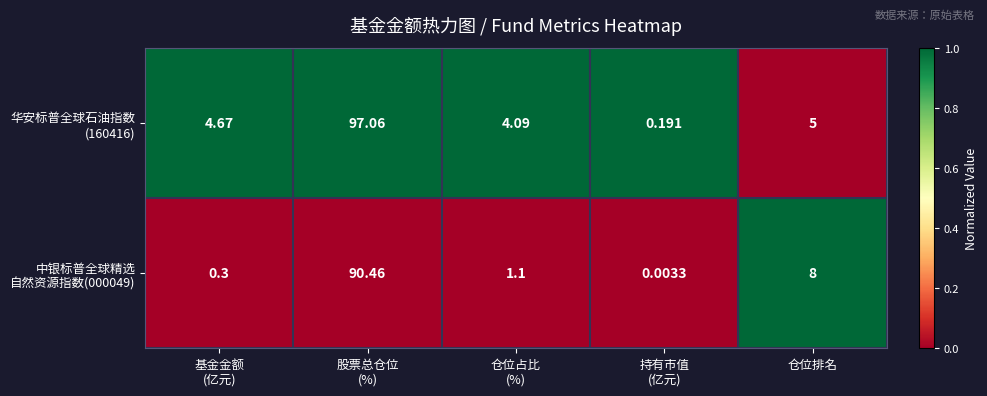

What is the greatest value displayed?

97.1